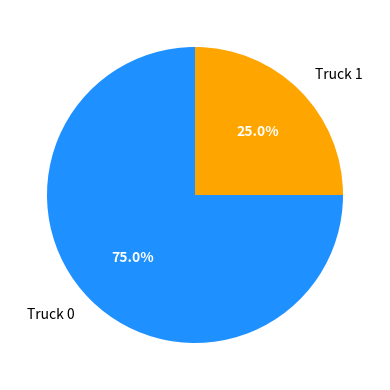

What is the majority slice?

Truck 0